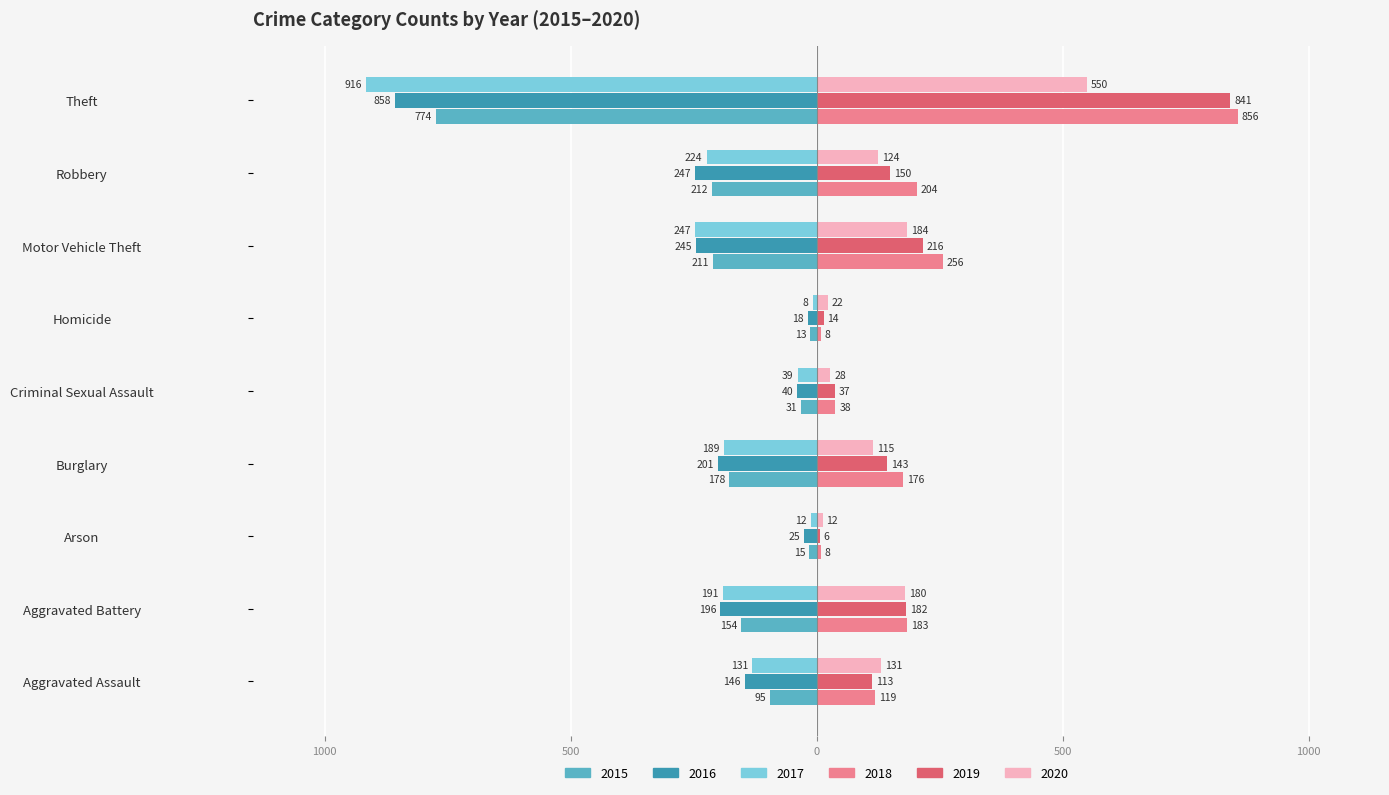

Reading left to right, list all the values displayed in this chart.

2015: -95	-154	-15	-178	-31	-13	-211	-212	-774
2016: -146	-196	-25	-201	-40	-18	-245	-247	-858
2017: -131	-191	-12	-189	-39	-8	-247	-224	-916
2018: 119	183	8	176	38	8	256	204	856
2019: 113	182	6	143	37	14	216	150	841
2020: 131	180	12	115	28	22	184	124	550